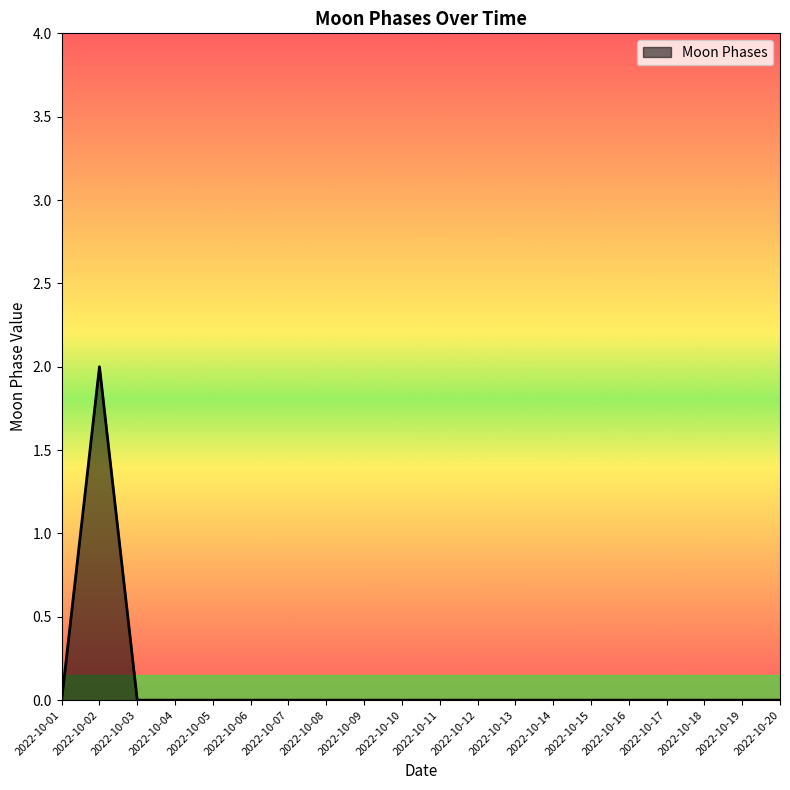

Reading right to left, extract all data points from this chart.

2022-10-20=0	2022-10-19=0	2022-10-18=0	2022-10-17=0	2022-10-16=0	2022-10-15=0	2022-10-14=0	2022-10-13=0	2022-10-12=0	2022-10-11=0	2022-10-10=0	2022-10-09=0	2022-10-08=0	2022-10-07=0	2022-10-06=0	2022-10-05=0	2022-10-04=0	2022-10-03=0	2022-10-02=2	2022-10-01=0